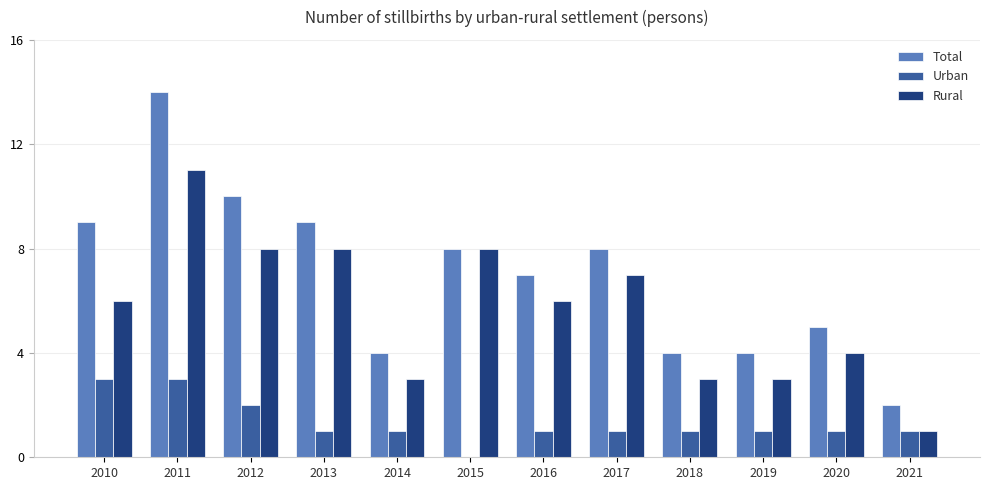

At which category is the sum across all series the highest?

2011